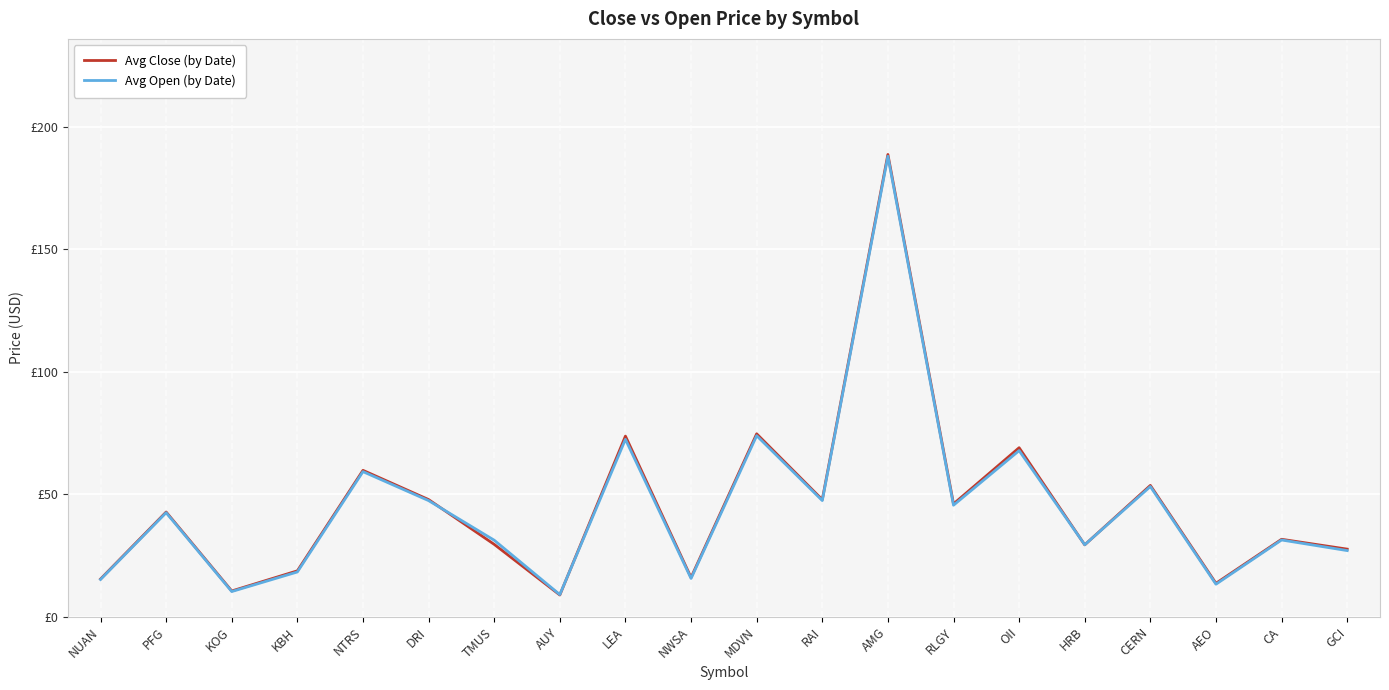

Which series changed the most between PFG and NTRS?

Avg Close (by Date)